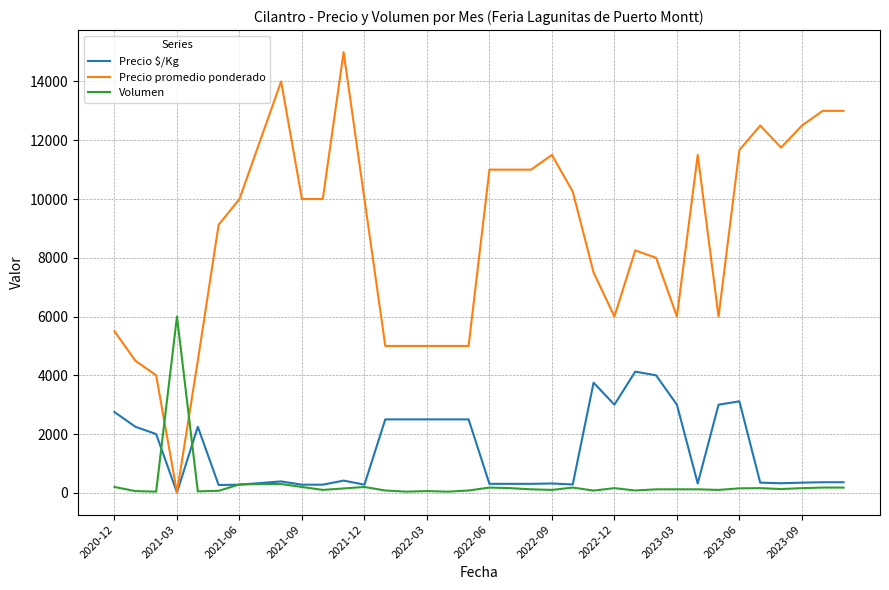

Which series has the largest total across all categories?

Precio promedio ponderado